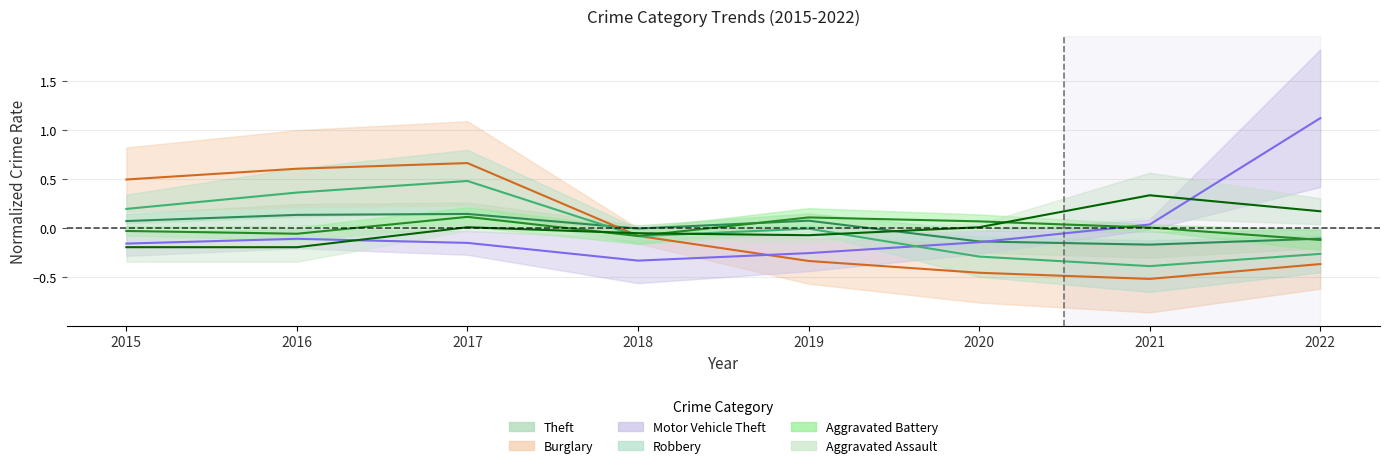

Where is the first local minimum for Robbery?

2018